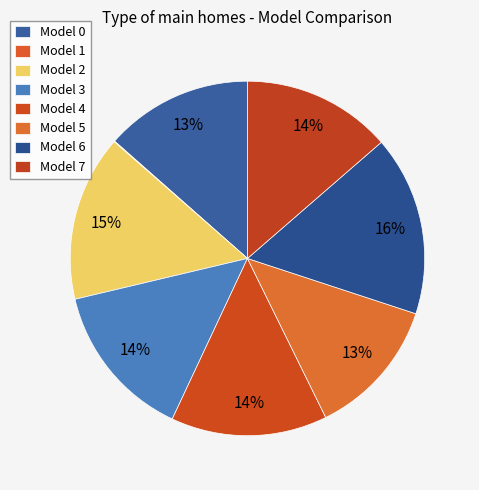

Does any single category account for the majority?

No